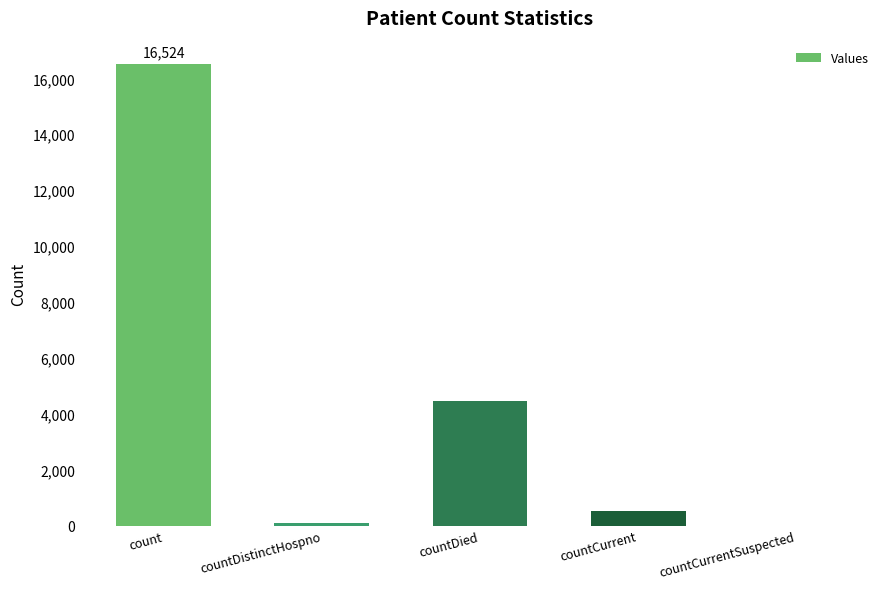

The value at countDistinctHospno is 77. True or false?

True